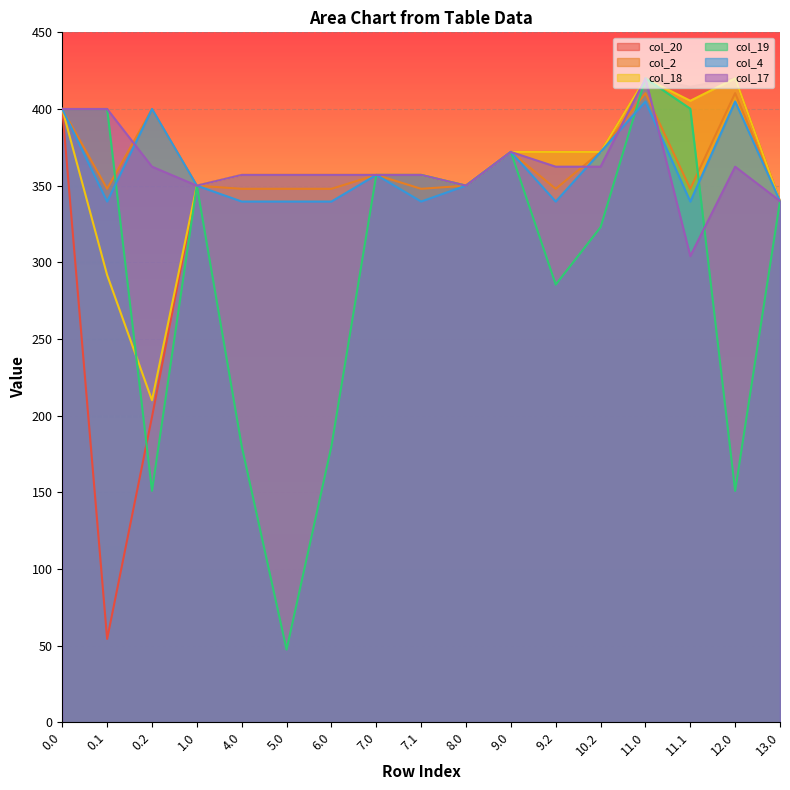

Reading left to right, what are all the values shown in this chart?

col_20: 400.0	54.4	199.2	350.0	357.0	357.0	357.0	357.0	357.0	350.0	372.0	372.0	372.0	420.0	414.5	420.0	340.0
col_2: 400.0	347.9	400.0	350.0	347.9	347.9	347.9	357.0	347.9	350.0	372.0	347.9	372.0	410.3	347.9	410.3	340.0
col_18: 400.0	291.7	210.0	350.0	357.0	357.0	357.0	357.0	357.0	350.0	372.0	372.0	372.0	420.0	405.4	420.0	340.0
col_19: 400.0	400.0	151.0	350.0	180.1	47.4	180.1	357.0	357.0	350.0	372.0	285.5	322.9	420.0	400.2	151.0	340.0
col_4: 400.0	339.6	400.0	350.0	339.6	339.6	339.6	357.0	339.6	350.0	372.0	339.6	372.0	404.9	339.6	404.9	340.0
col_17: 400.0	400.0	362.4	350.0	357.0	357.0	357.0	357.0	357.0	350.0	372.0	362.4	362.4	420.0	304.1	362.4	340.0